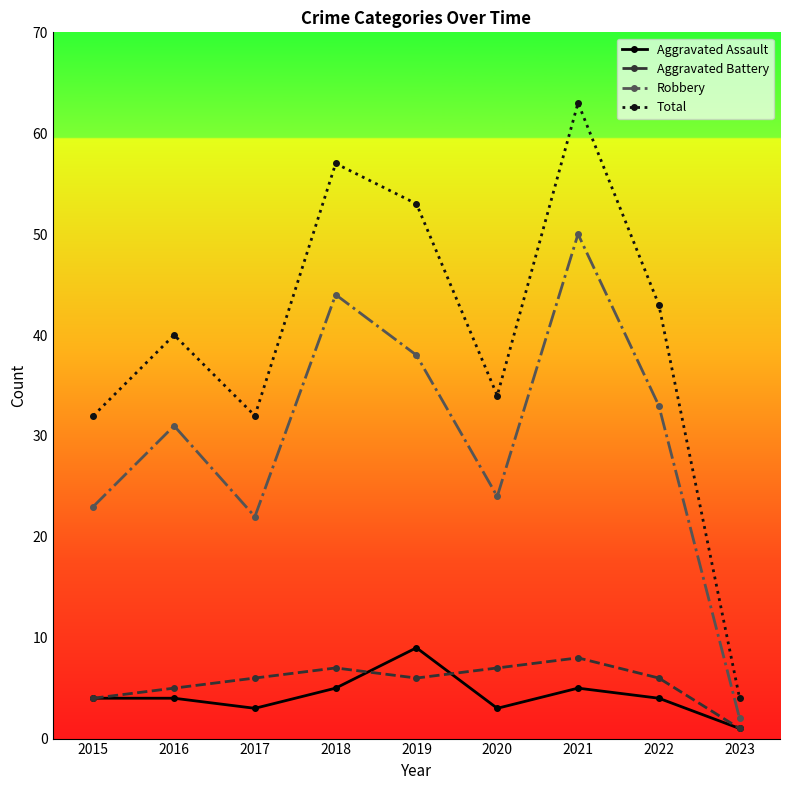

At which category does the chart reach its minimum across all series?

2023